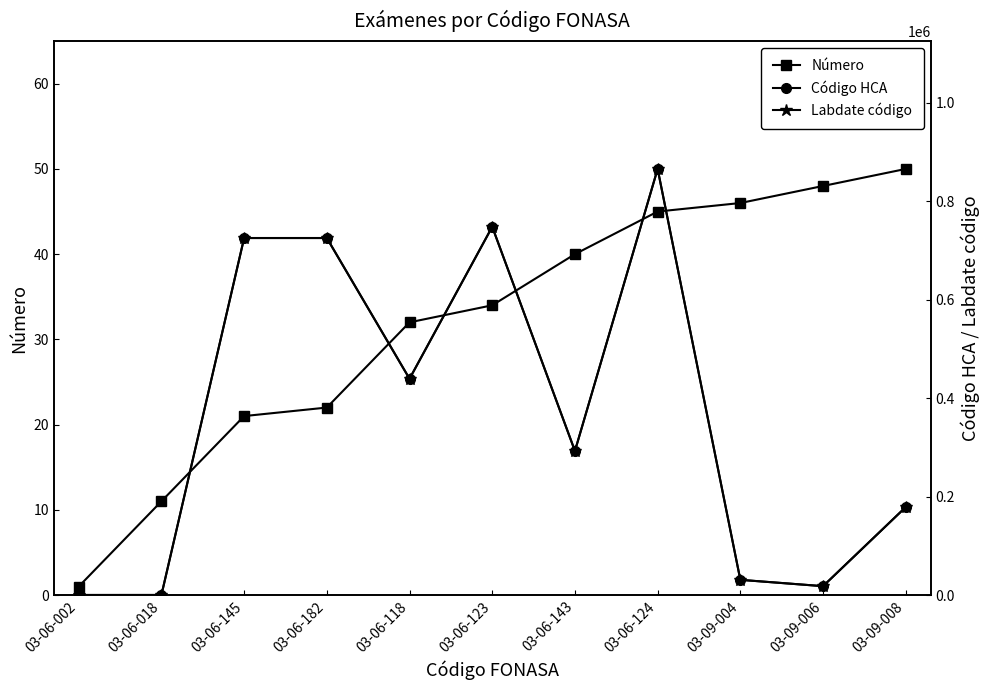

Does the chart have visible grid lines?

No